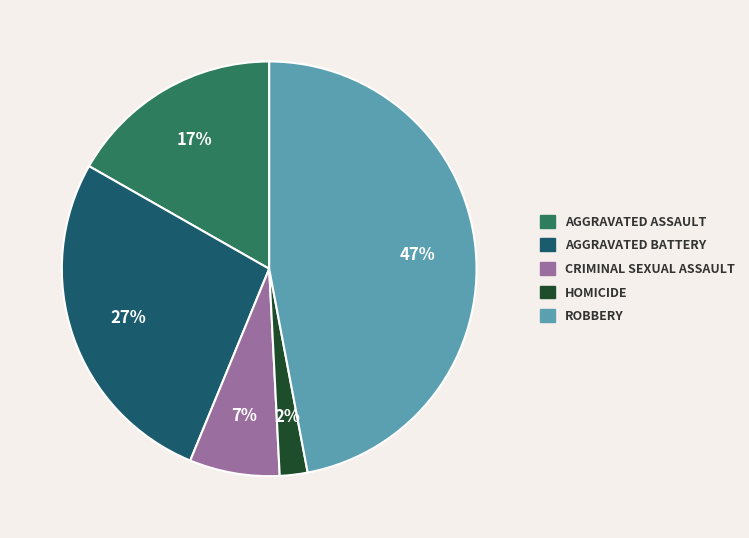

Does AGGRAVATED ASSAULT represent more than half of the total?

No